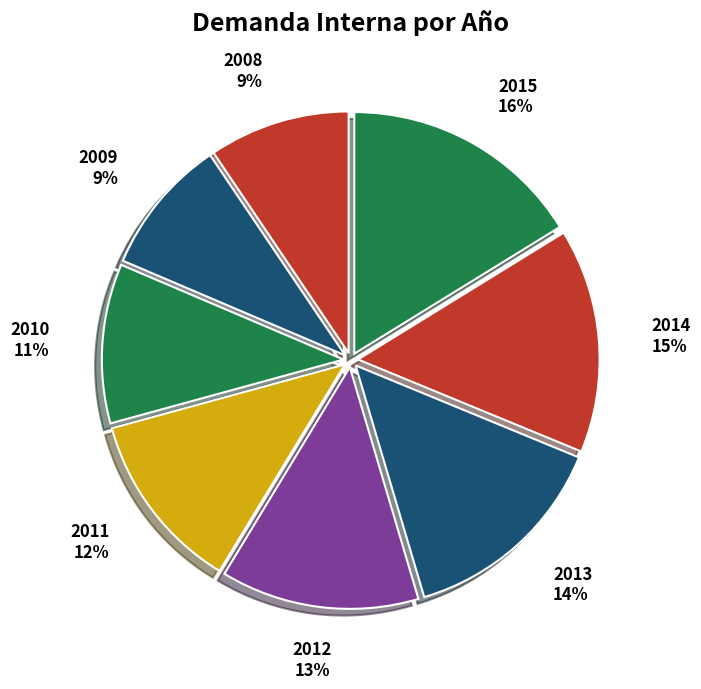

Which category has the biggest portion of the pie?

2015